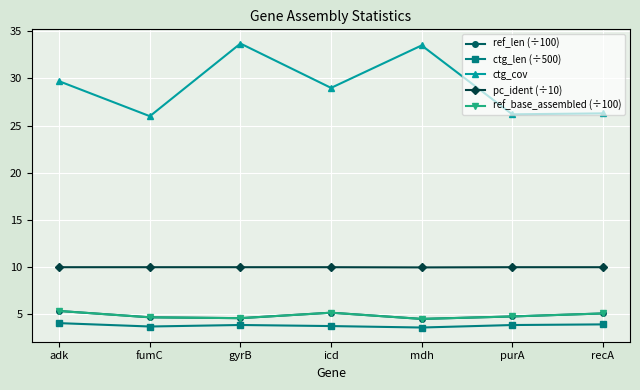

Is this an area chart (filled region under the line)?

No